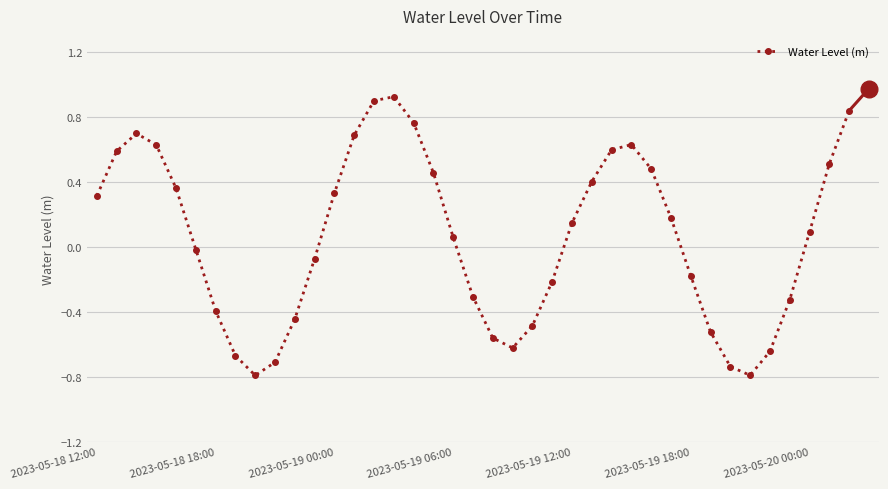

What is the smallest value displayed?

-0.8